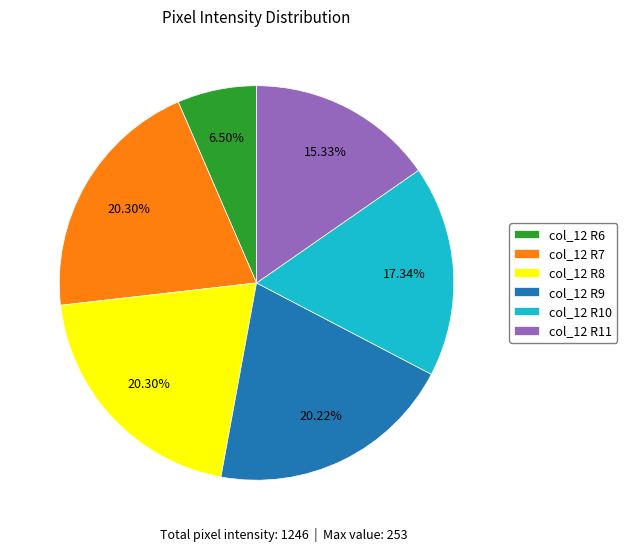

Is col_12 R10 the majority of the pie?

No